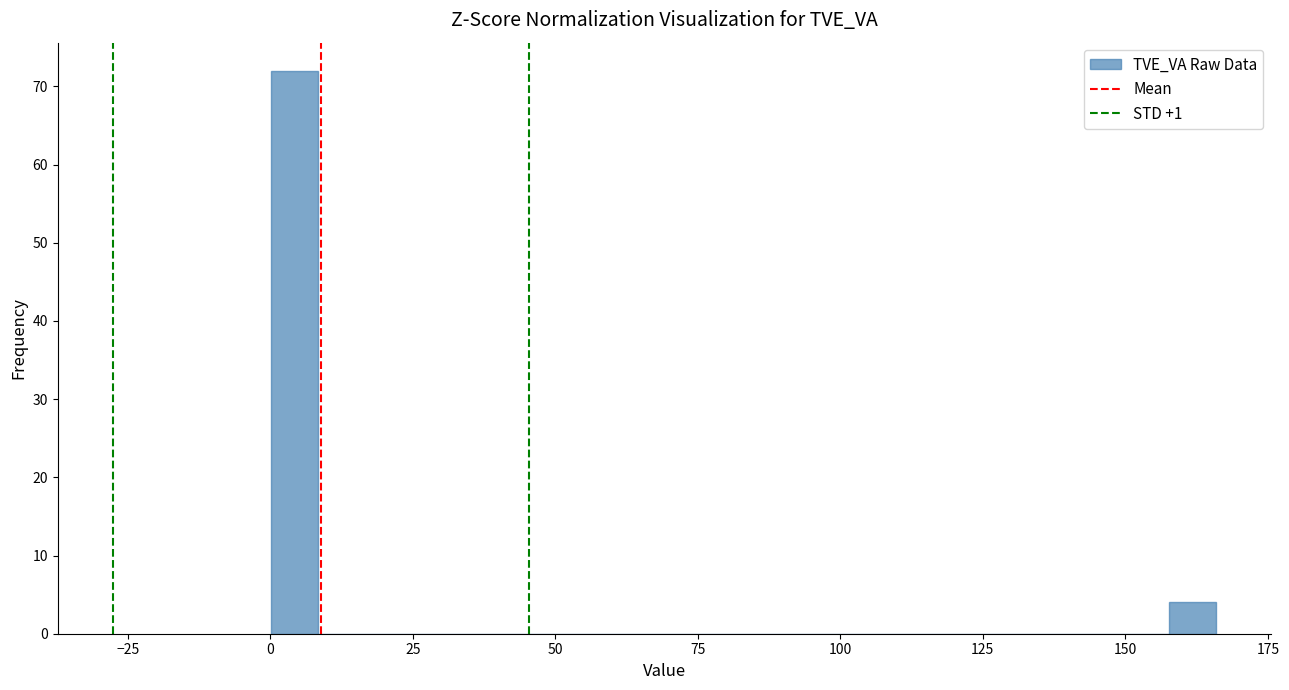

Read against the x-axis, roughly where is the centre of the tallest bar?

5